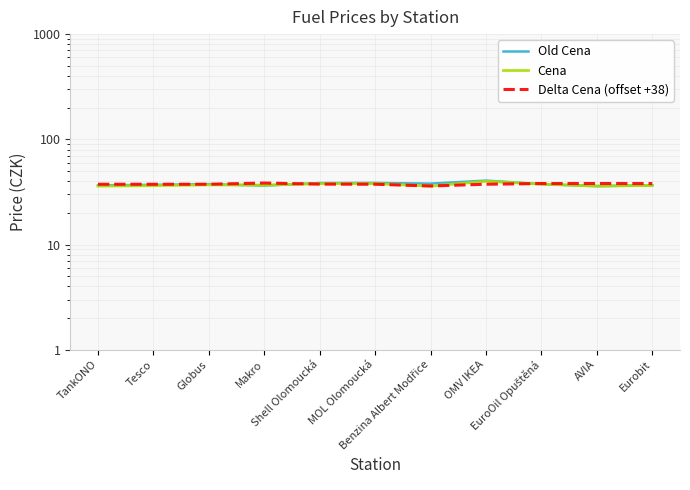

Where does the Cena series first go above 36?

Tesco